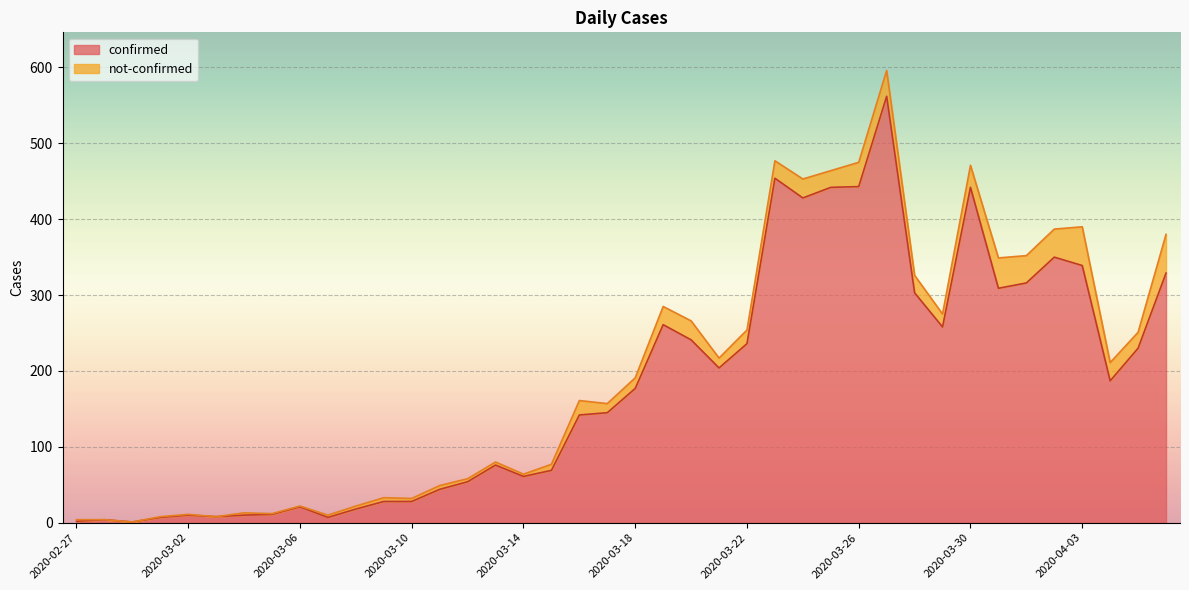

How many points are higher than both their immediate neighbors (excluding endpoints)?

9